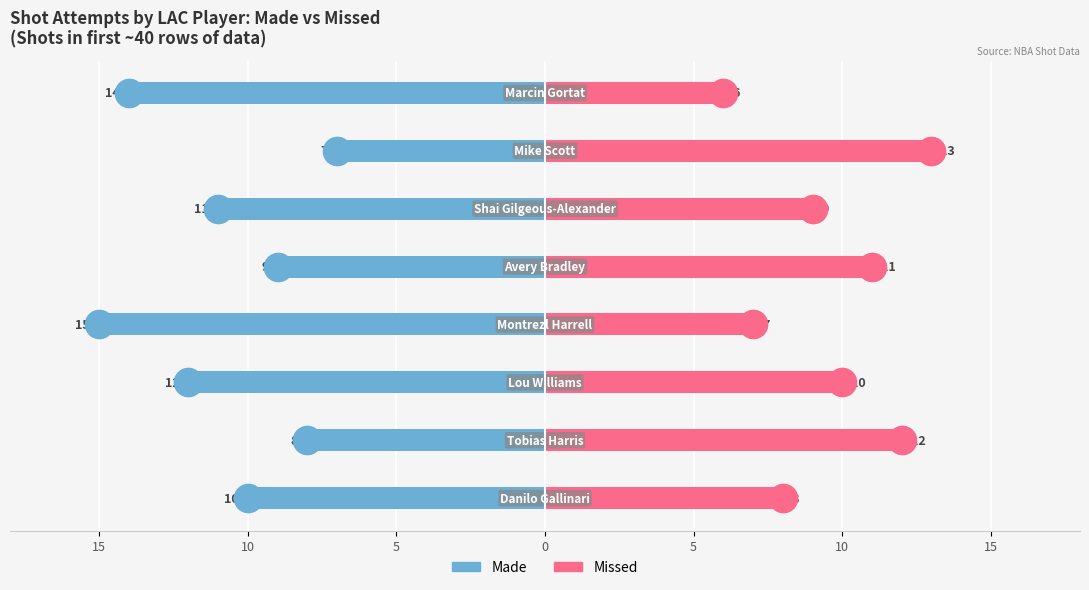

At how many categories does at least one series exceed -12?

8